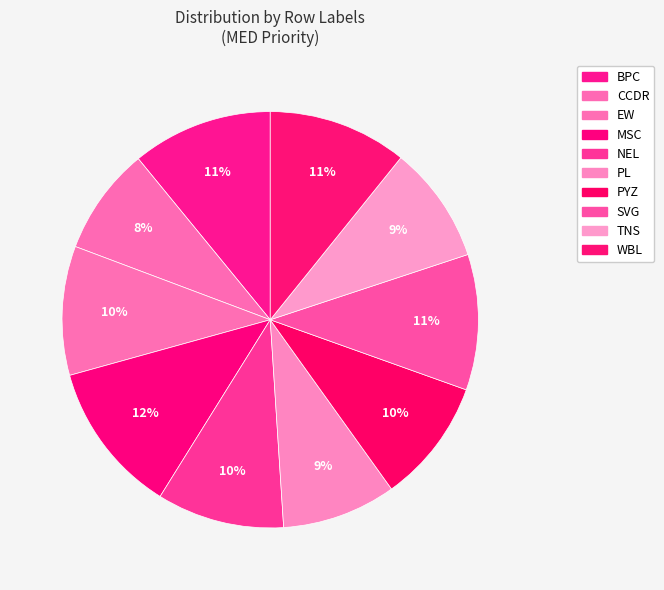

Rank the categories by value from highest to lowest.

MSC, BPC, WBL, SVG, EW, NEL, PYZ, TNS, PL, CCDR